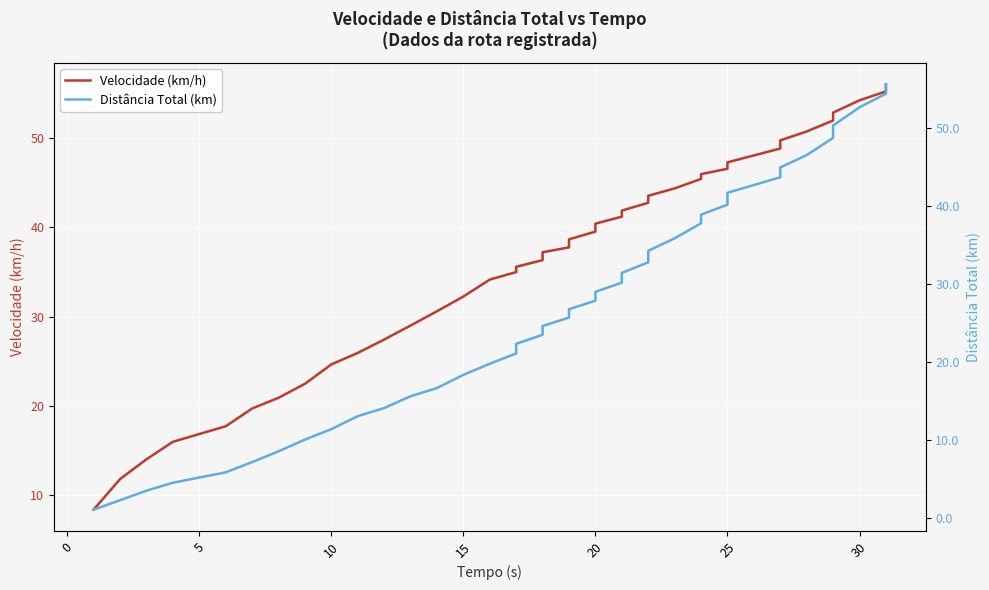

What is the spread (max minus min) of values at 15?

11.8